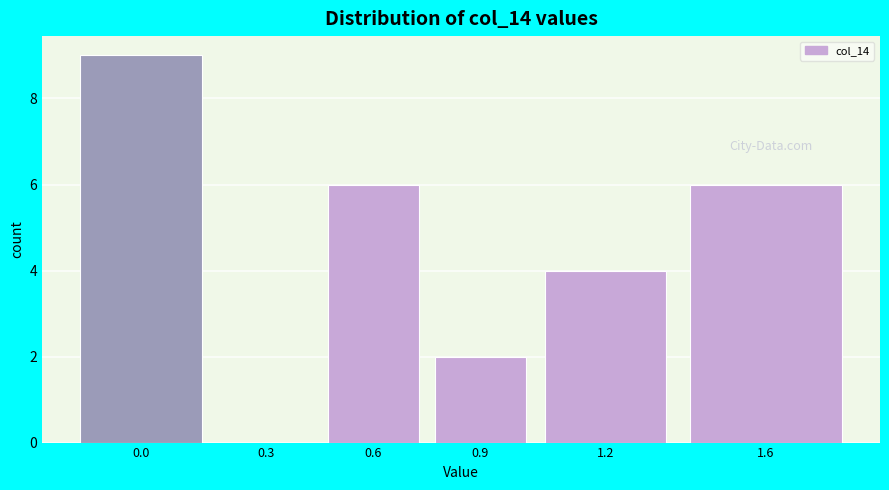

Reading right to left, what are all the values shown in this chart?

1.6=6	1.2=4	0.9=2	0.6=6	0.3=0	0.0=9